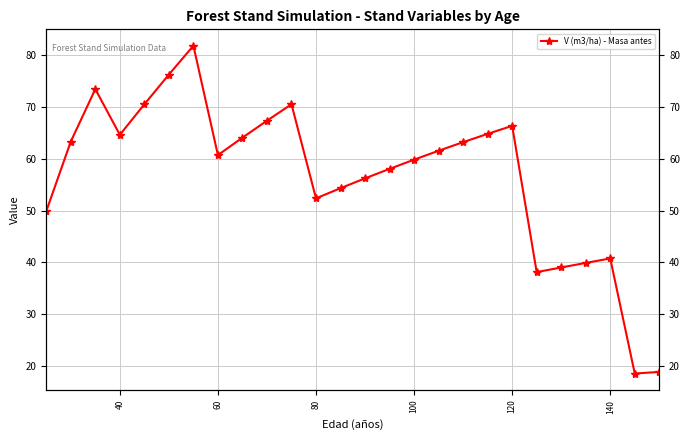

How many interior local valleys (lower than both neighbors) does the data have?

5